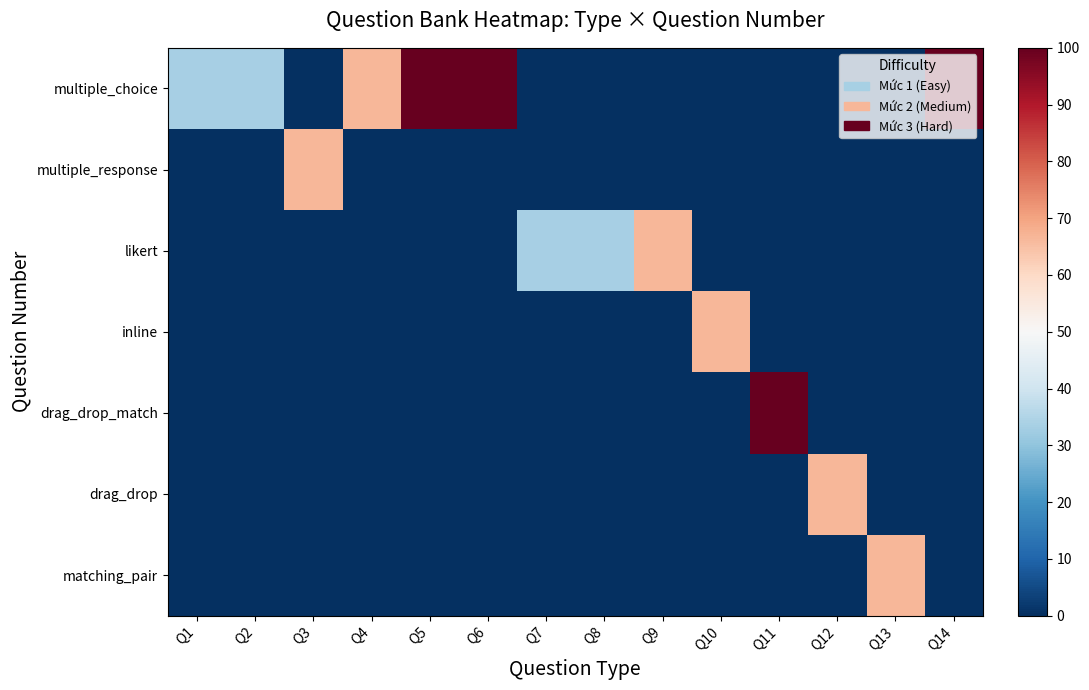

Reading left to right, what are all the values shown in this chart?

multiple_choice: Q1=33.3	Q2=33.3	Q3=0.0	Q4=66.7	Q5=100.0	Q6=100.0	Q7=0.0	Q8=0.0	Q9=0.0	Q10=0.0	Q11=0.0	Q12=0.0	Q13=0.0	Q14=100.0
multiple_response: Q1=0.0	Q2=0.0	Q3=66.7	Q4=0.0	Q5=0.0	Q6=0.0	Q7=0.0	Q8=0.0	Q9=0.0	Q10=0.0	Q11=0.0	Q12=0.0	Q13=0.0	Q14=0.0
likert: Q1=0.0	Q2=0.0	Q3=0.0	Q4=0.0	Q5=0.0	Q6=0.0	Q7=33.3	Q8=33.3	Q9=66.7	Q10=0.0	Q11=0.0	Q12=0.0	Q13=0.0	Q14=0.0
inline: Q1=0.0	Q2=0.0	Q3=0.0	Q4=0.0	Q5=0.0	Q6=0.0	Q7=0.0	Q8=0.0	Q9=0.0	Q10=66.7	Q11=0.0	Q12=0.0	Q13=0.0	Q14=0.0
drag_drop_match: Q1=0.0	Q2=0.0	Q3=0.0	Q4=0.0	Q5=0.0	Q6=0.0	Q7=0.0	Q8=0.0	Q9=0.0	Q10=0.0	Q11=100.0	Q12=0.0	Q13=0.0	Q14=0.0
drag_drop: Q1=0.0	Q2=0.0	Q3=0.0	Q4=0.0	Q5=0.0	Q6=0.0	Q7=0.0	Q8=0.0	Q9=0.0	Q10=0.0	Q11=0.0	Q12=66.7	Q13=0.0	Q14=0.0
matching_pair: Q1=0.0	Q2=0.0	Q3=0.0	Q4=0.0	Q5=0.0	Q6=0.0	Q7=0.0	Q8=0.0	Q9=0.0	Q10=0.0	Q11=0.0	Q12=0.0	Q13=66.7	Q14=0.0